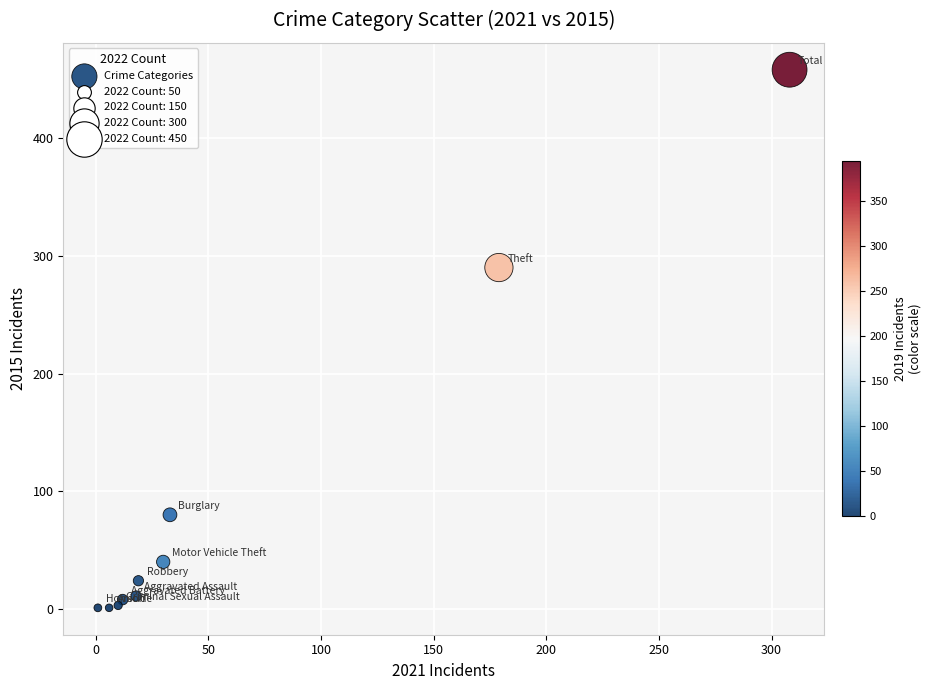

What Y value in the scatter plot is closest to 229?

290